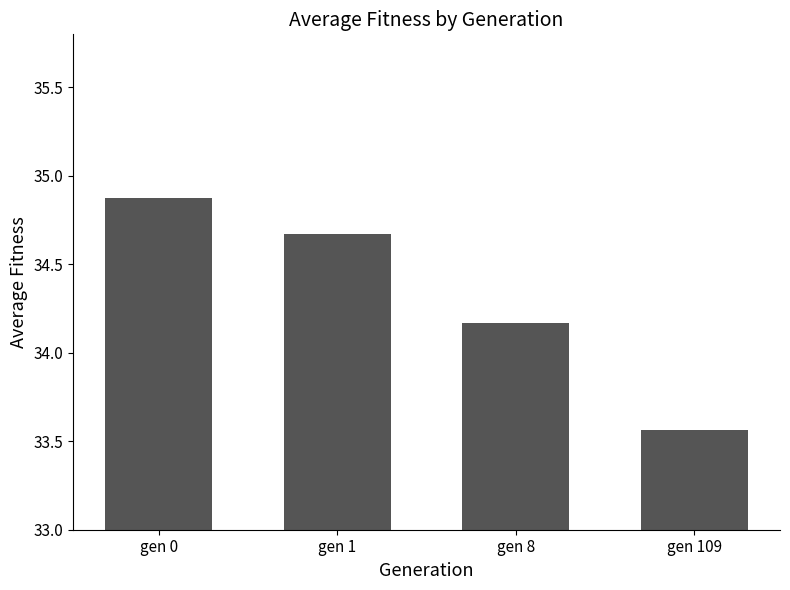

How many distinct data groups are displayed?

1